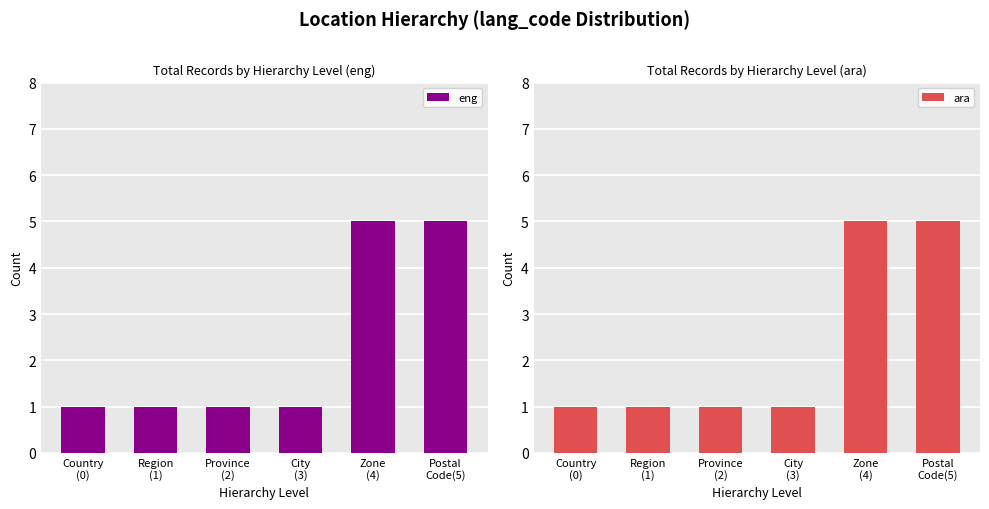

What is the greatest value displayed?

5